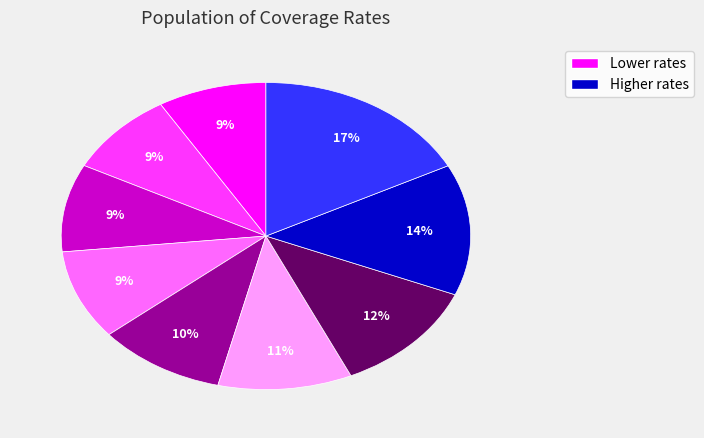

How many slices are in this pie chart?

9